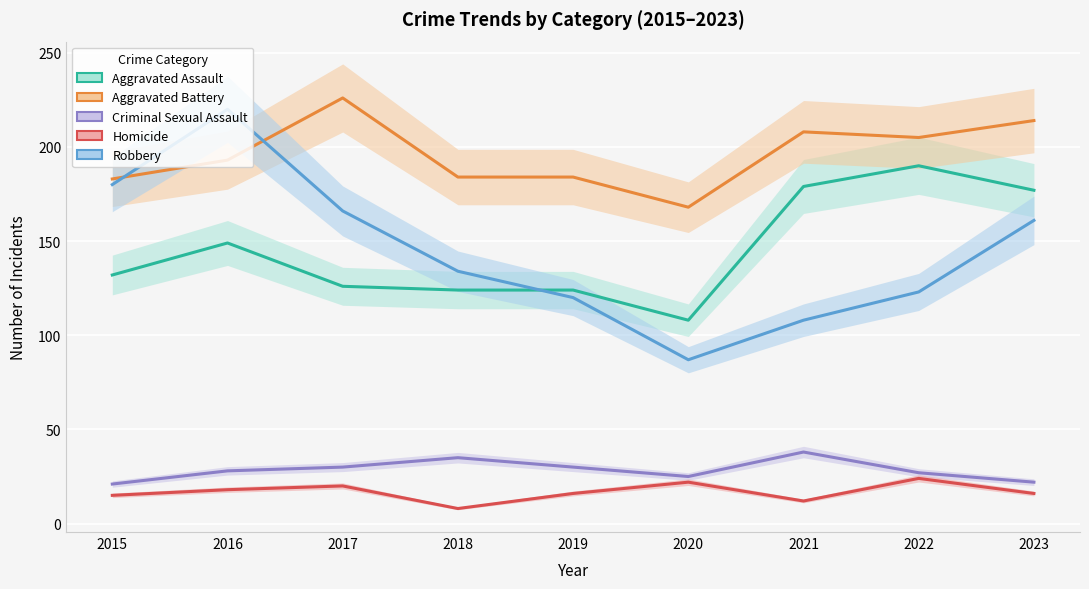

What are all the series names shown in the legend?

Aggravated Assault, Aggravated Battery, Criminal Sexual Assault, Homicide, Robbery